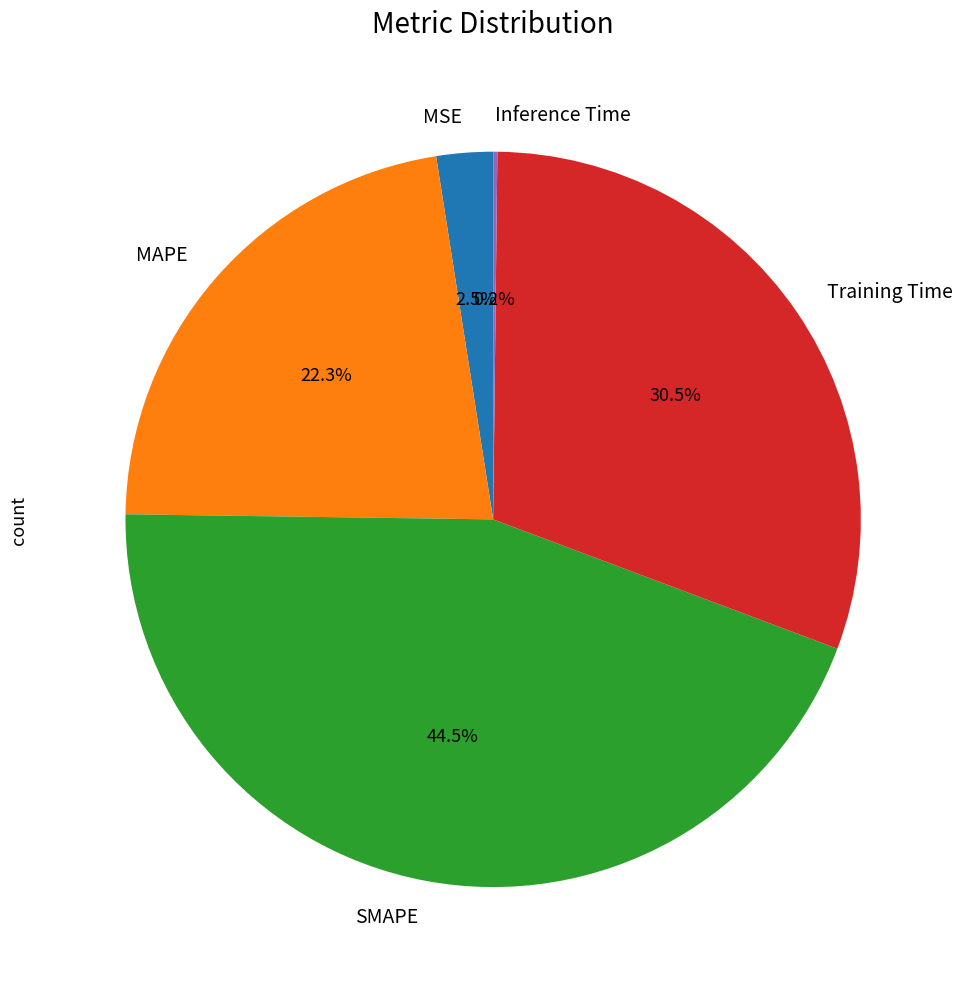

Combined, what portion of the pie is MAPE and MSE?

24.8%